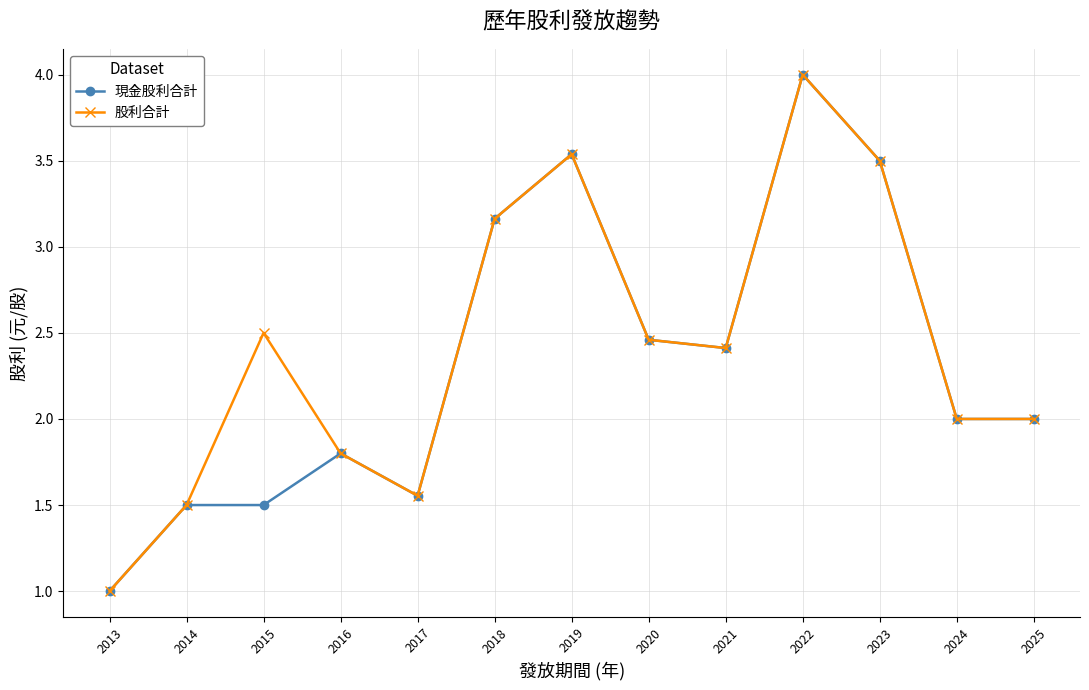

What is the minimum value shown in the chart?

1.0